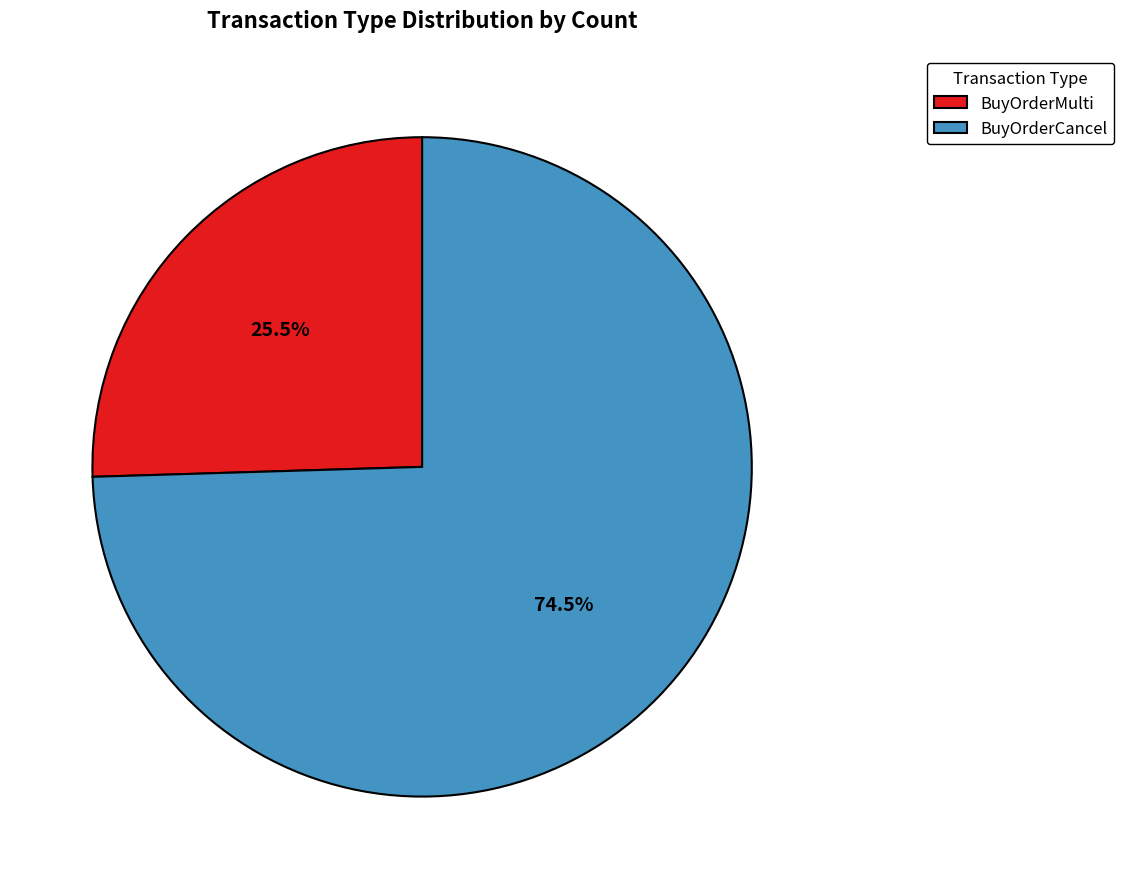

Does any single category account for the majority?

Yes